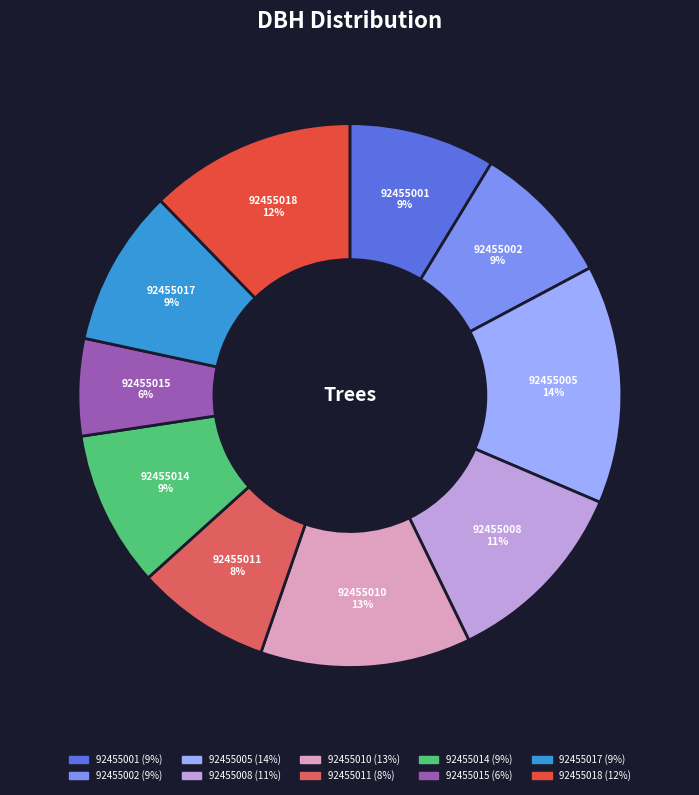

The 92455008 slice represents 1% of the pie. True or false?

False